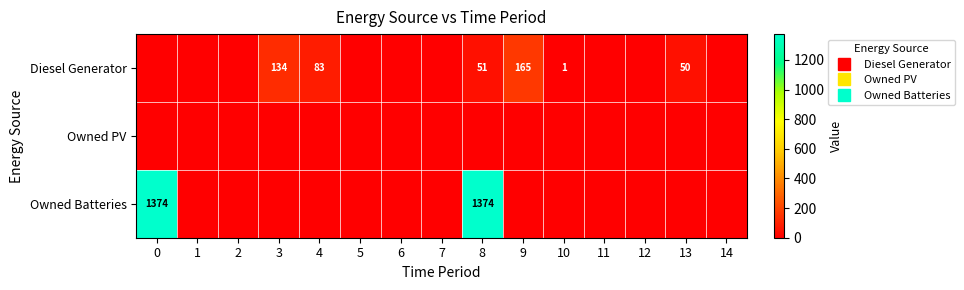

What is the maximum value shown in the chart?

1374